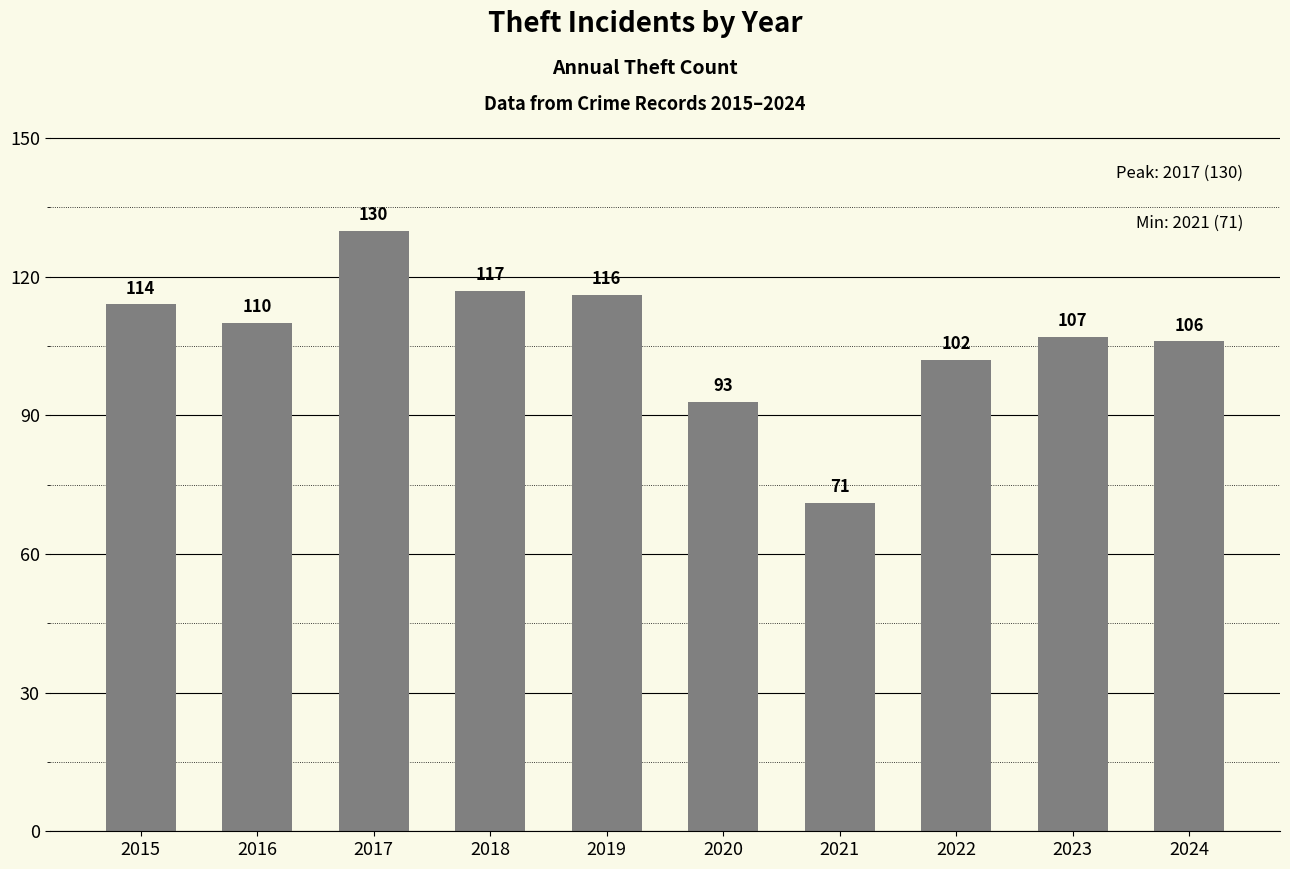

Reading right to left, list all the values displayed in this chart.

2024=106	2023=107	2022=102	2021=71	2020=93	2019=116	2018=117	2017=130	2016=110	2015=114